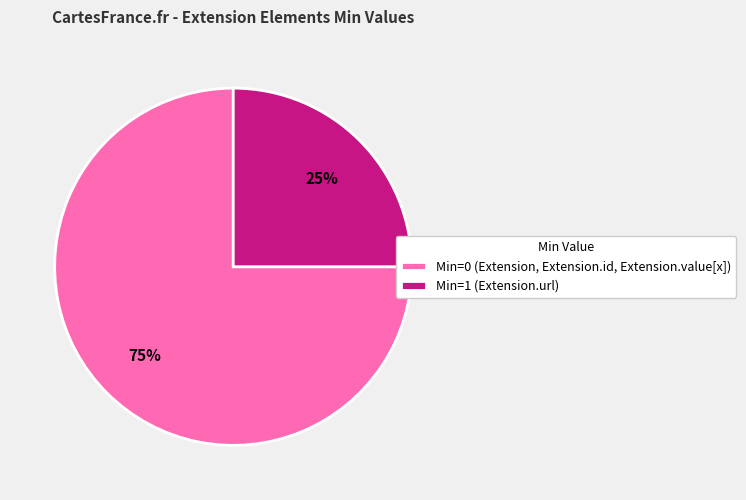

True or false: Min=1 (Extension.url) accounts for 25% of the total.

True